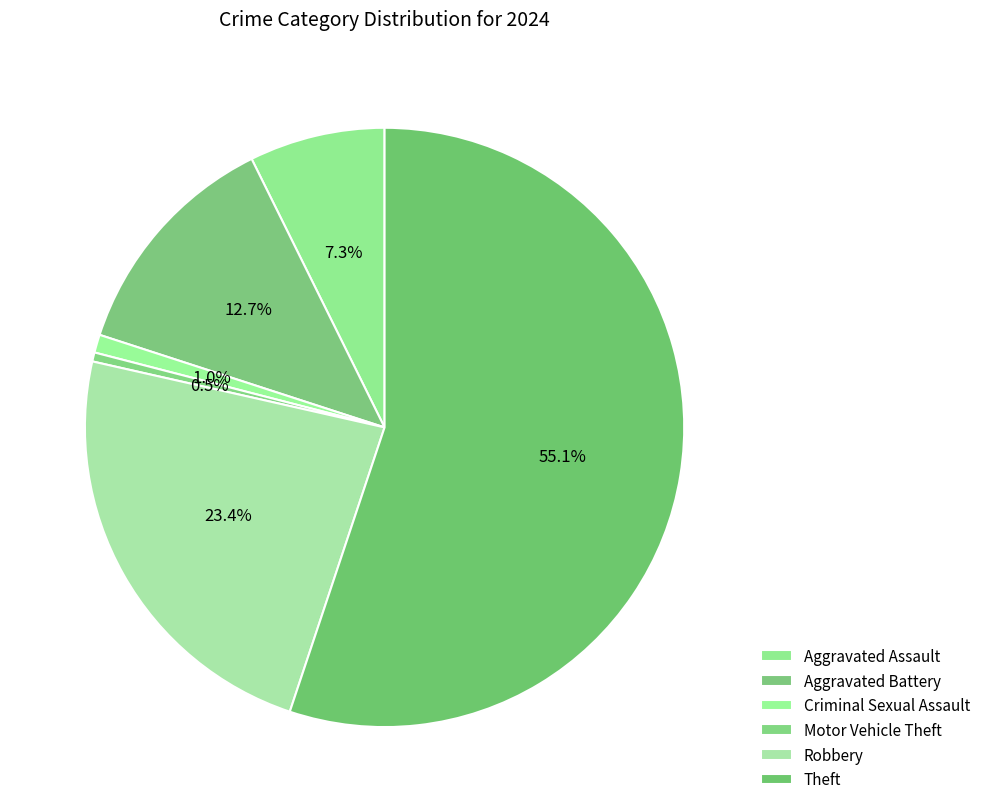

To the nearest percent, what portion does Aggravated Battery represent?

13%